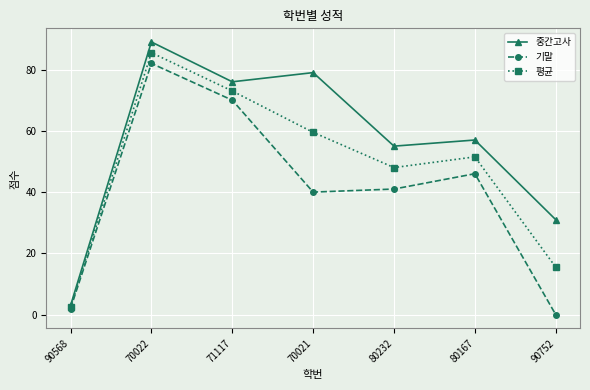

Reading left to right, what are all the values shown in this chart?

중간고사: 3.0	89.0	76.0	79.0	55.0	57.0	31.0
기말: 2.0	82.0	70.0	40.0	41.0	46.0	0.0
평균: 2.5	85.5	73.0	59.5	48.0	51.5	15.5